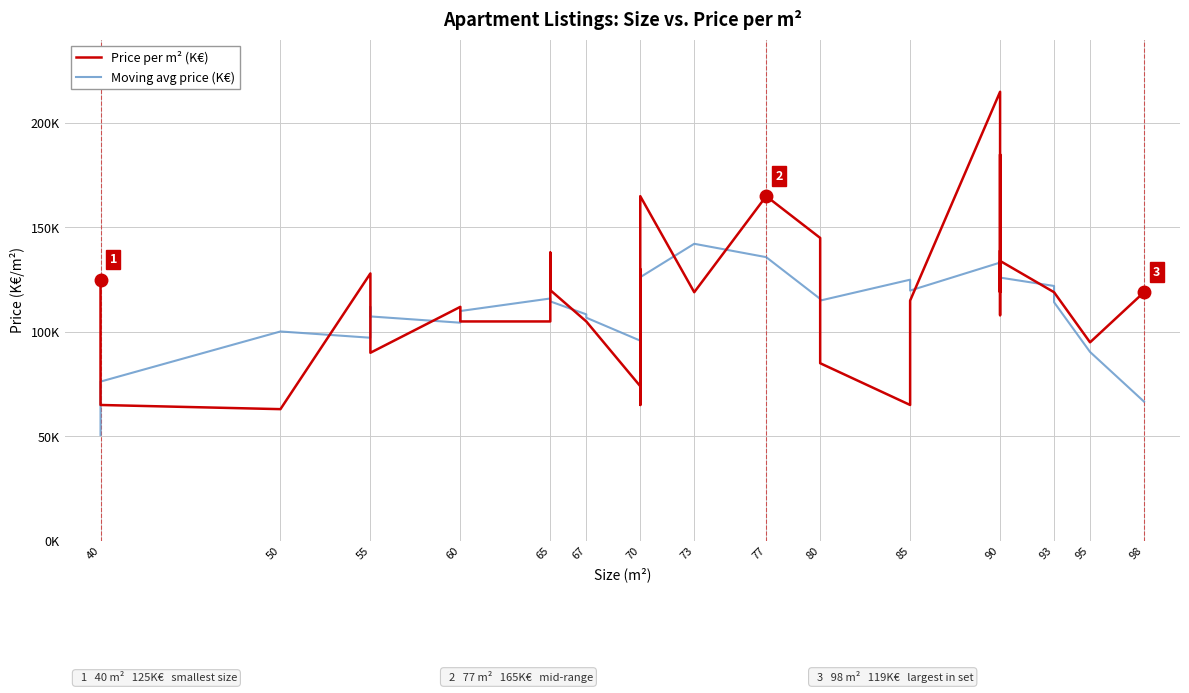

What is the approximate value of Moving avg price (K€) at 55?

107.4